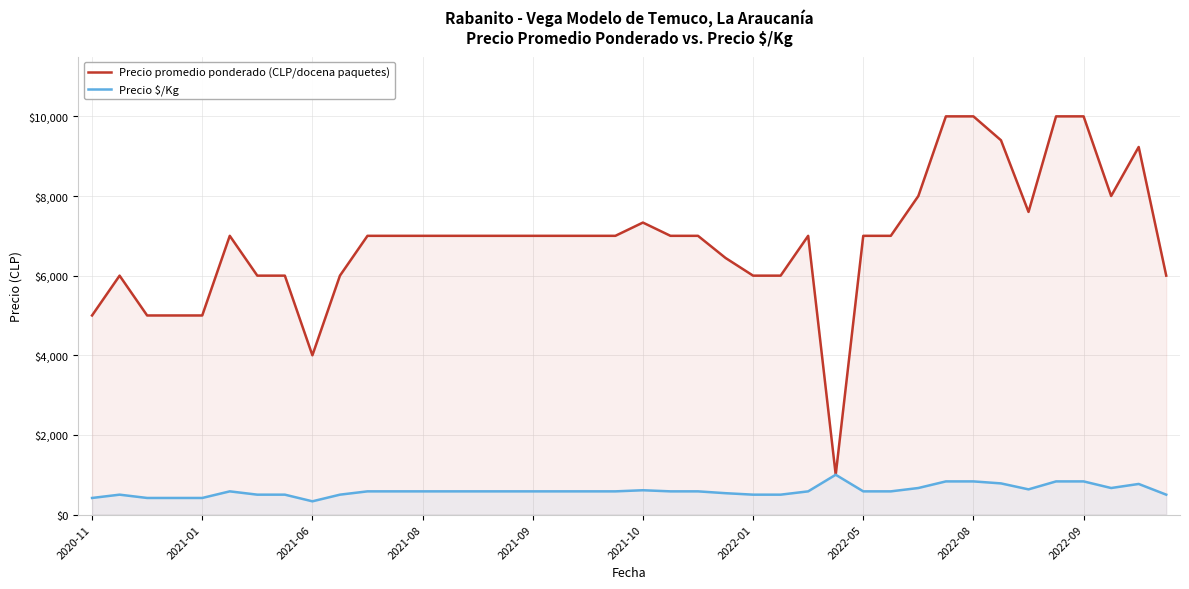

The Precio $/Kg series shows 833 at 35. True or false?

True